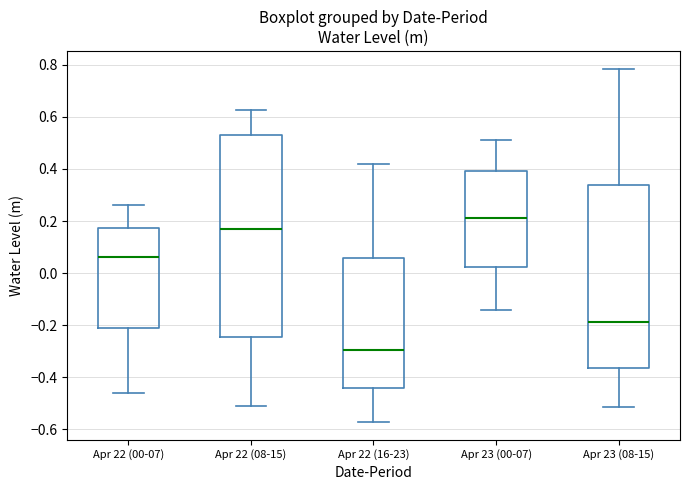

Reading left to right, transcribe this box plot: for each box, give where its median line is, the range the box spans, and where its two whiskers end, as read against the y-axis. The values are not printed on the chart, so give them approximately, as read against the axis.

Apr 22 (00-07): median 0.06, box -0.22 to 0.18, whiskers -0.46 to 0.26
Apr 22 (08-15): median 0.18, box -0.24 to 0.54, whiskers -0.52 to 0.62
Apr 22 (16-23): median -0.30, box -0.44 to 0.06, whiskers -0.58 to 0.42
Apr 23 (00-07): median 0.22, box 0.02 to 0.40, whiskers -0.14 to 0.52
Apr 23 (08-15): median -0.18, box -0.36 to 0.34, whiskers -0.52 to 0.78